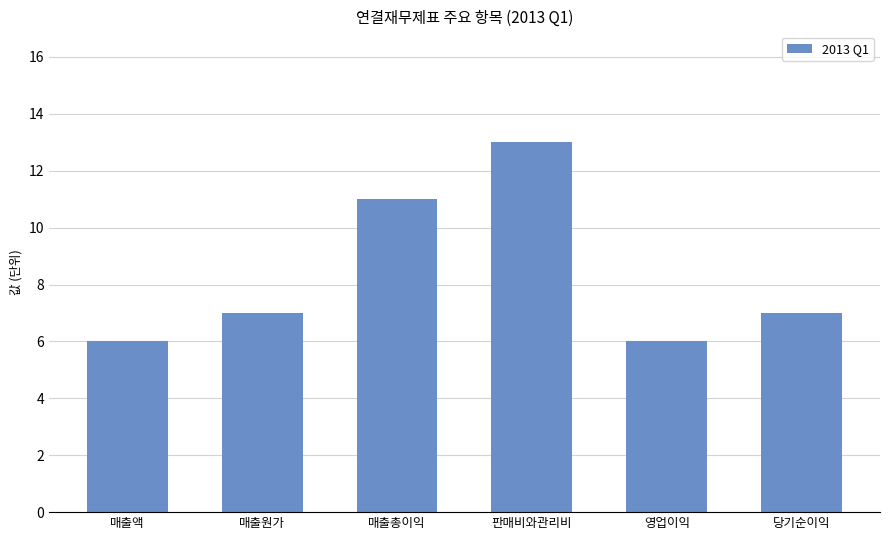

What position from the left is 판매비와관리비?

4